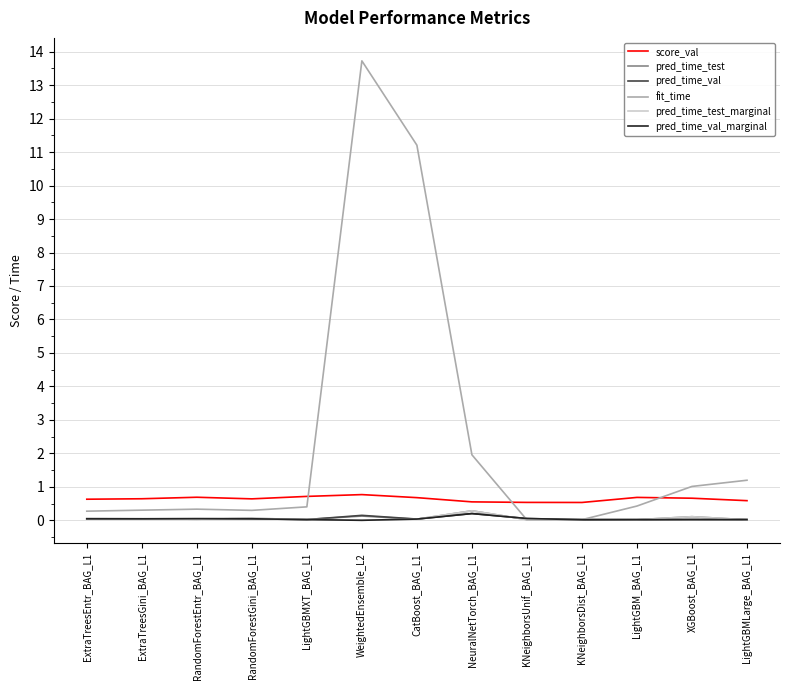

How many series are shown in this chart?

6